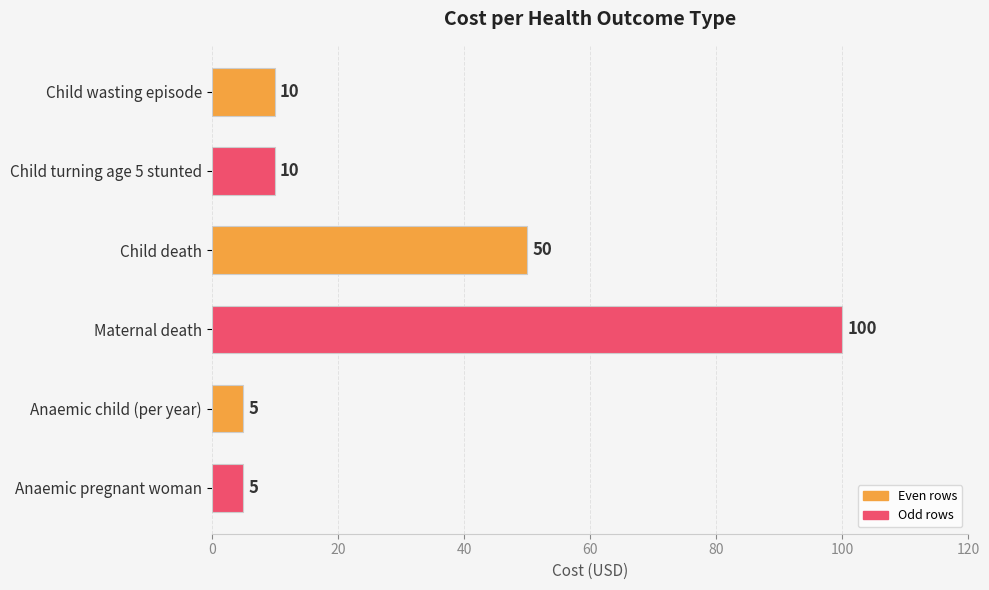

Approximately how many times larger is the value at Child turning age 5 stunted compared to Child wasting episode?

1.0